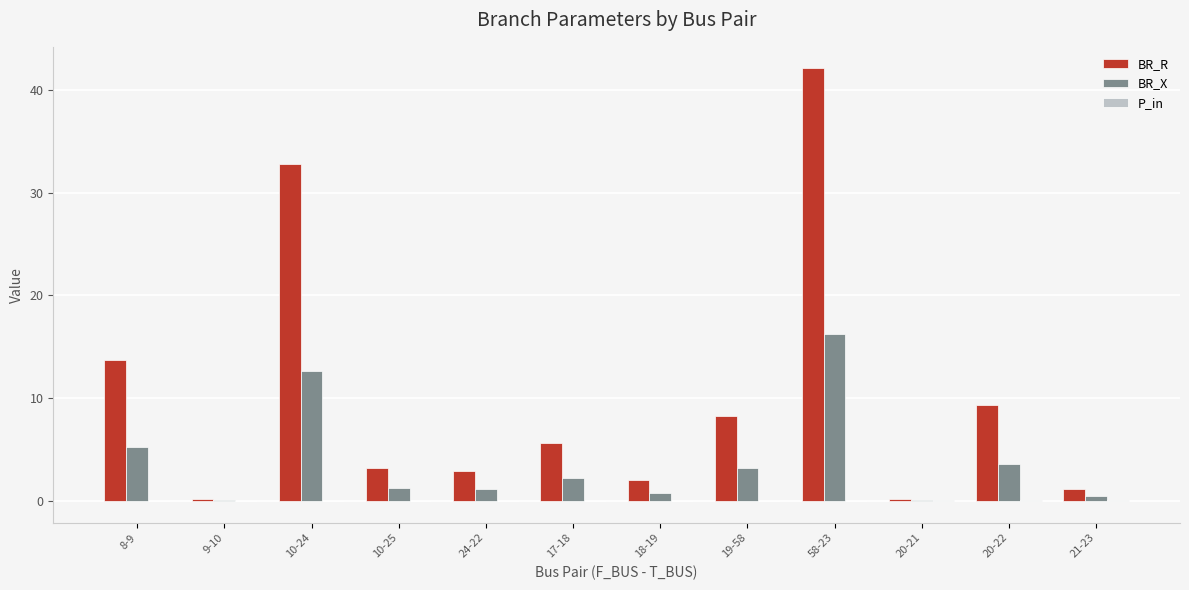

Where is BR_R nearest to the value 21?

8-9